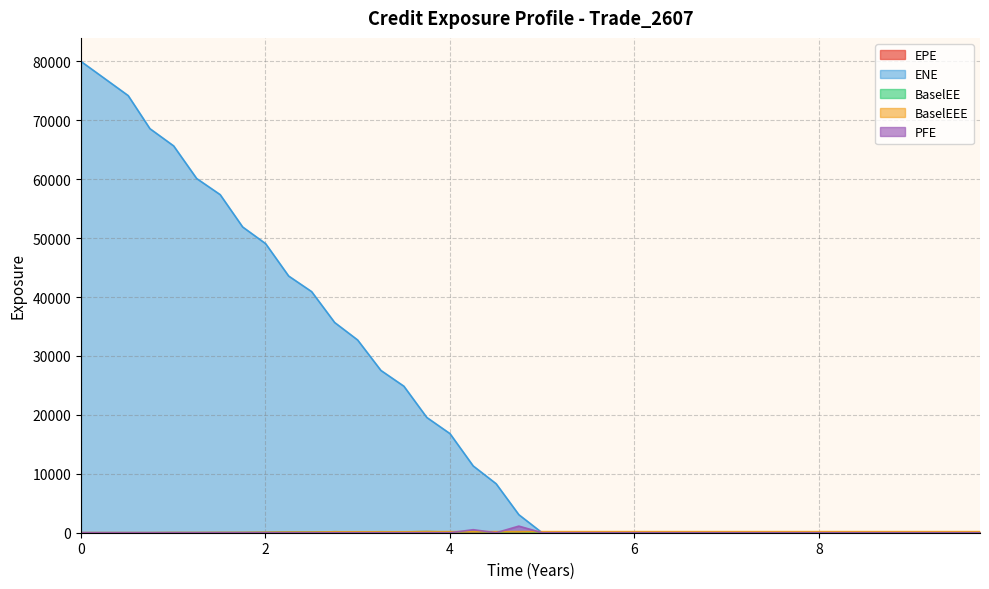

Which series has the largest range (max minus min)?

ENE